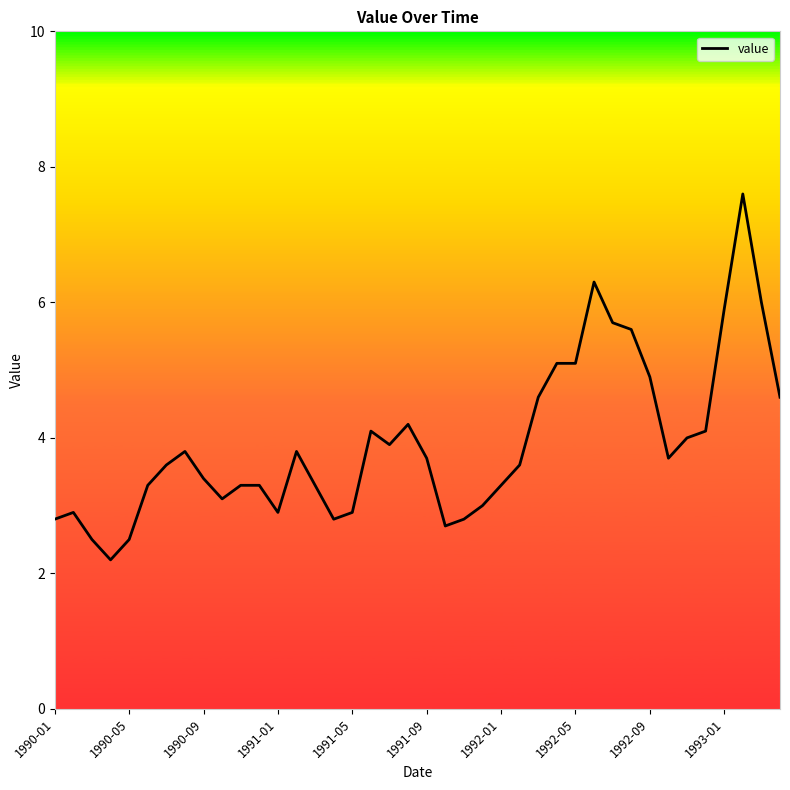

What is the smallest value displayed?

2.2